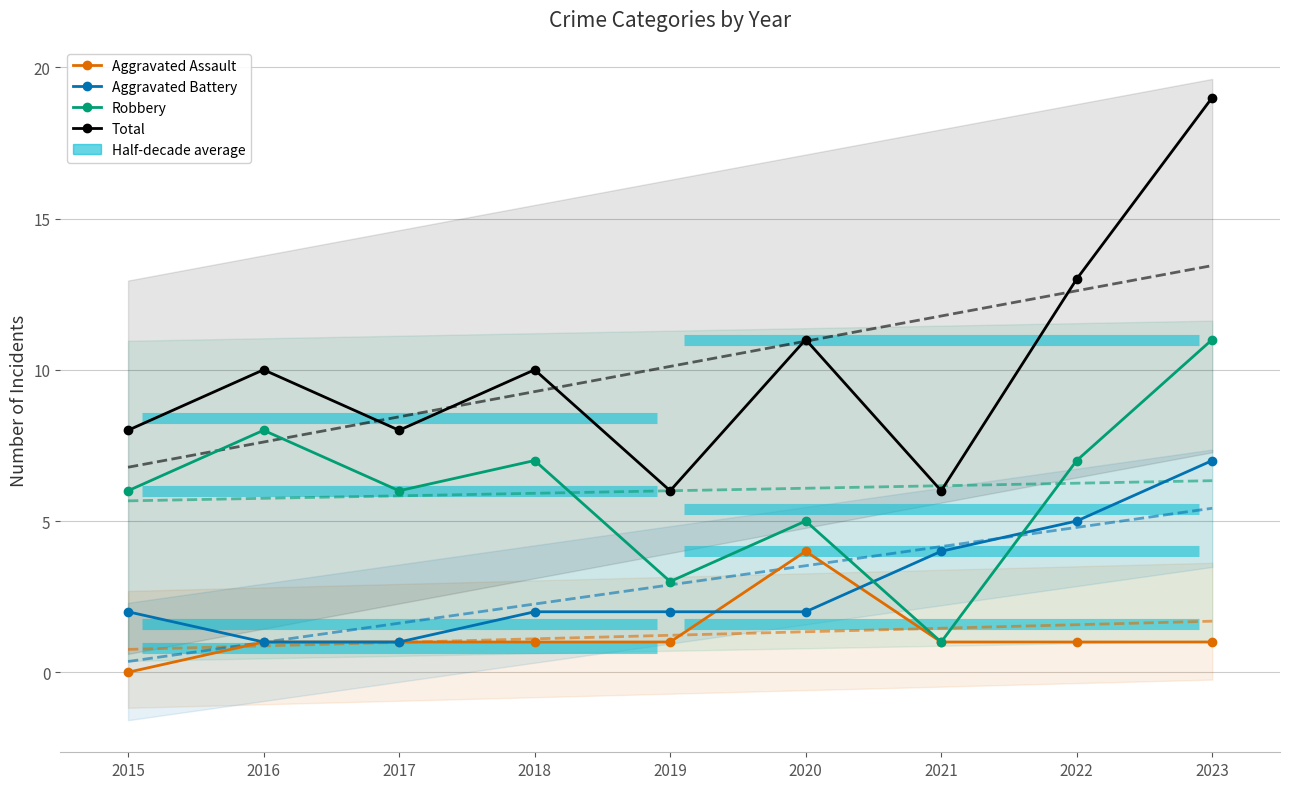

How many values in the Aggravated Battery series exceed 2?

3